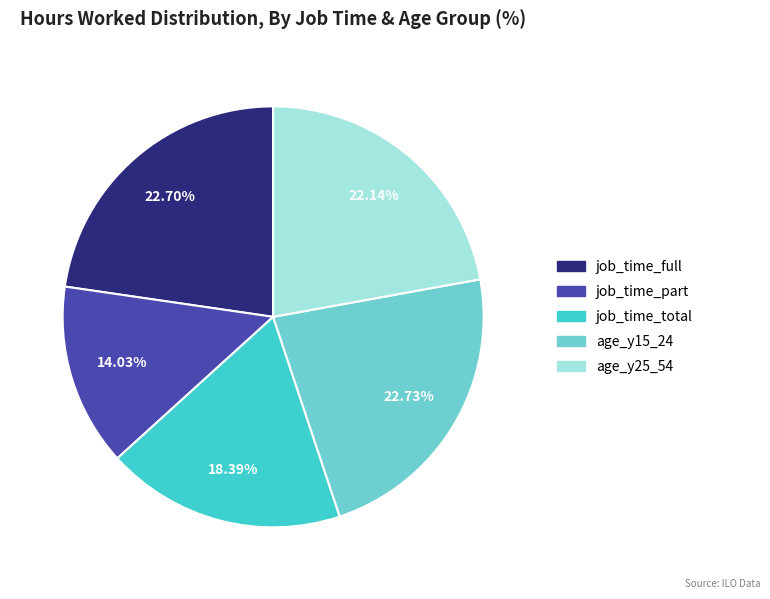

What percentage is the age_y25_54 slice, to the nearest percent?

22%